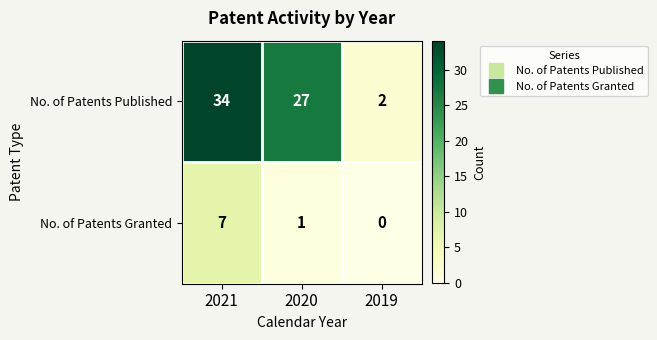

What is the spread (max minus min) of values at 2020?

26